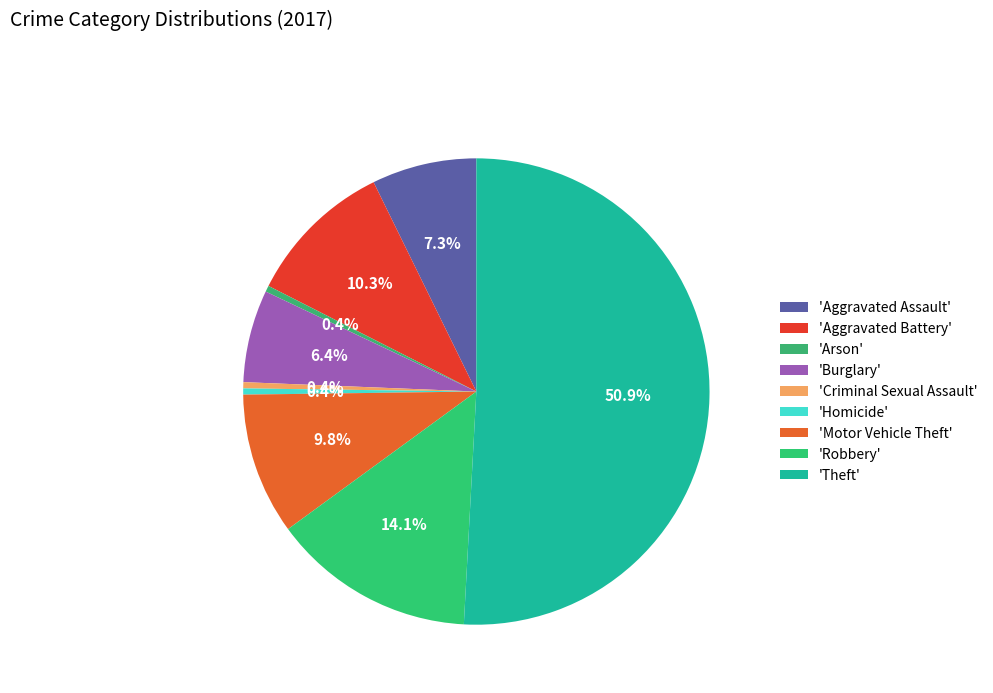

Which category accounts for the majority?

Theft